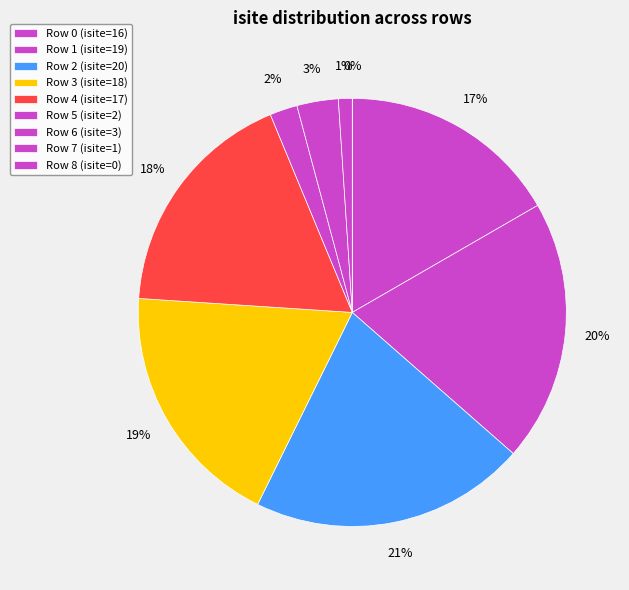

True or false: 1 accounts for 20% of the total.

True